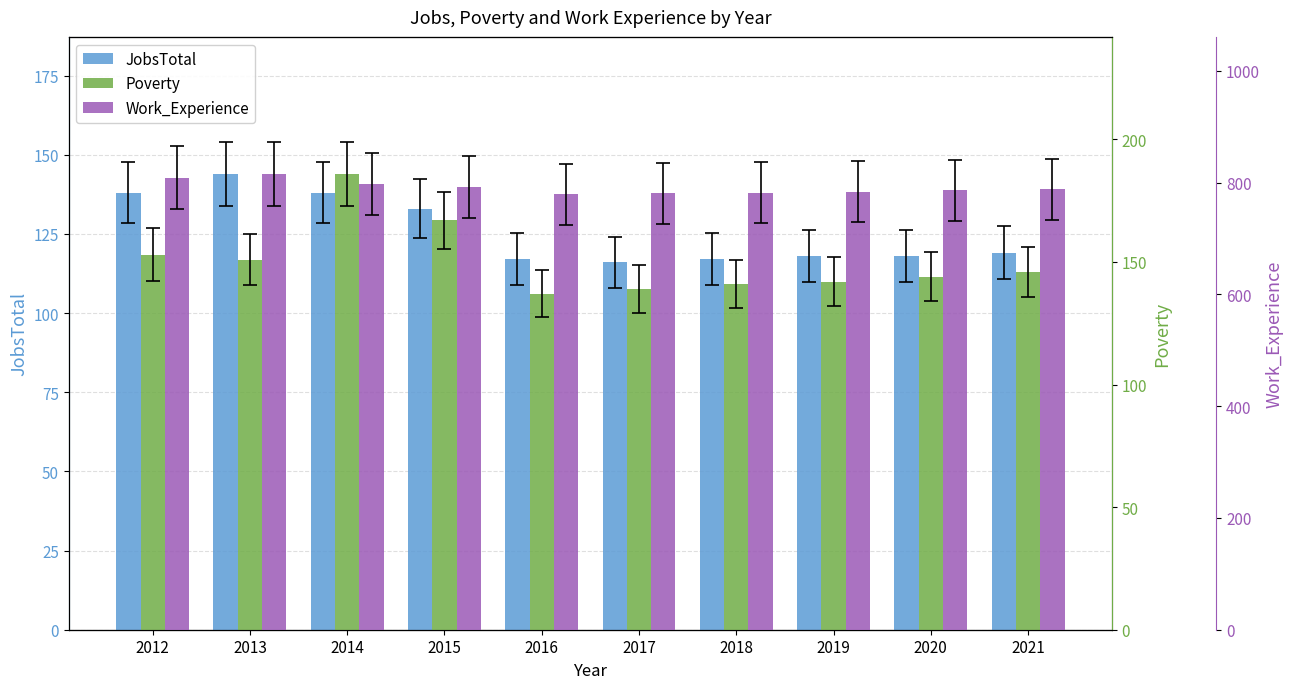

Which series has the widest spread of values?

Poverty